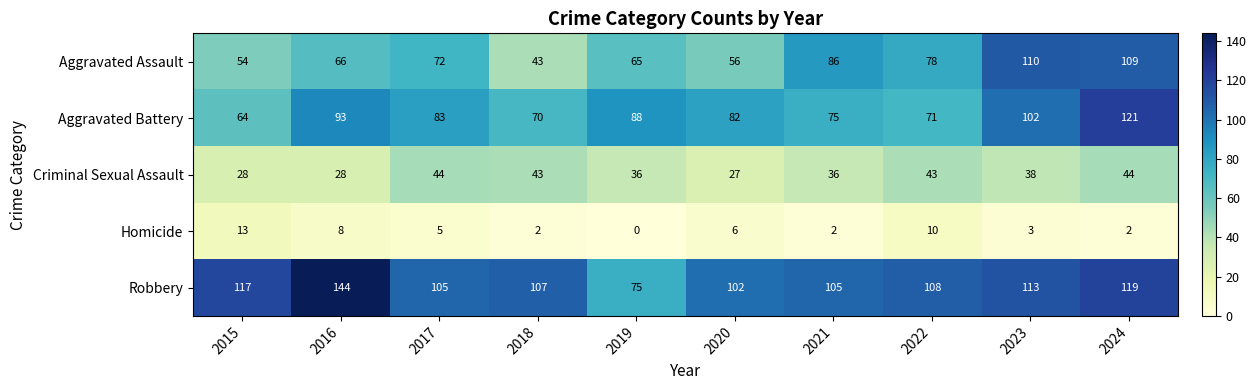

Which series has the largest total across all categories?

Robbery